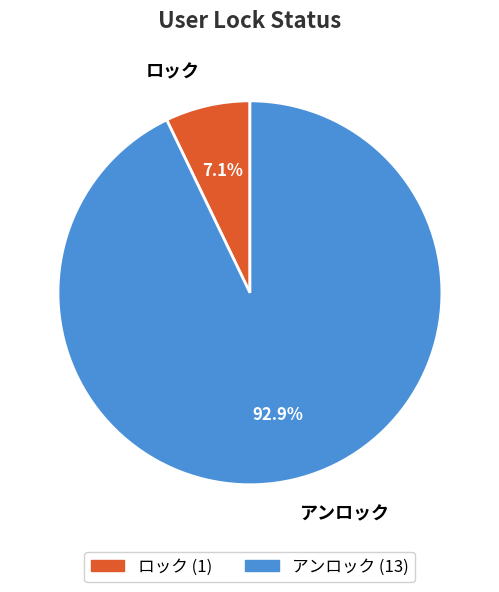

What percentage is NOT represented by ロック?

92.9%